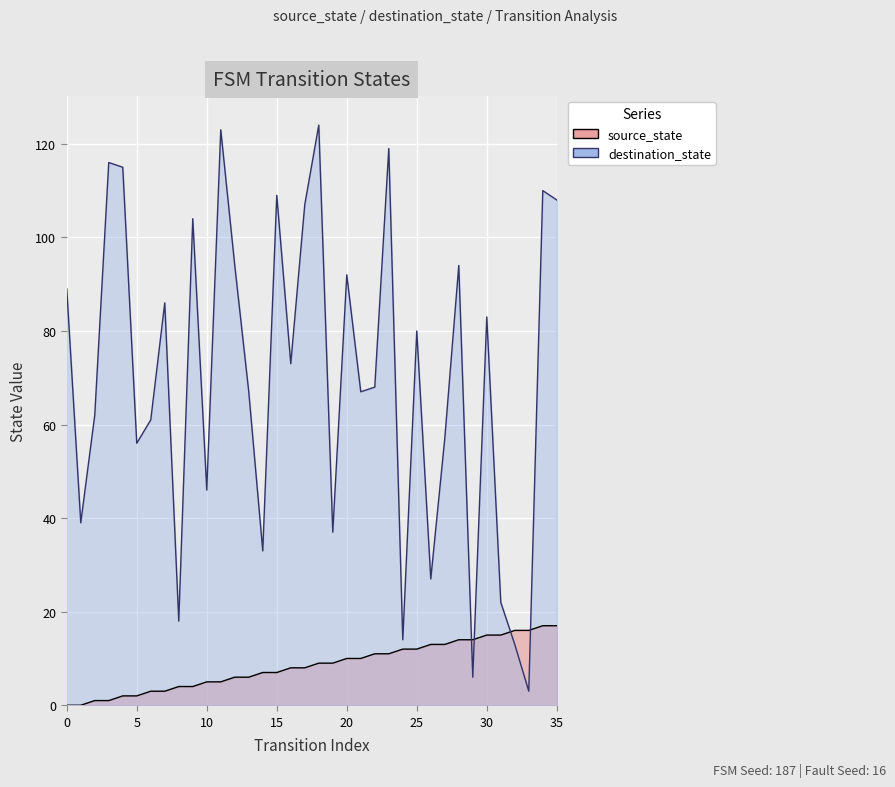

How many interior local peaks does the destination_state series have?

12